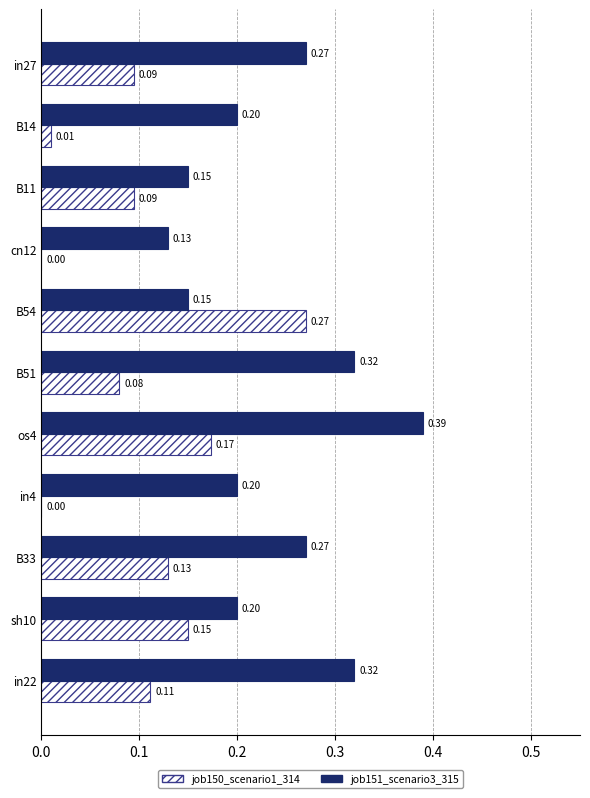

What is the sum of all job150_scenario1_314 values?

1.1